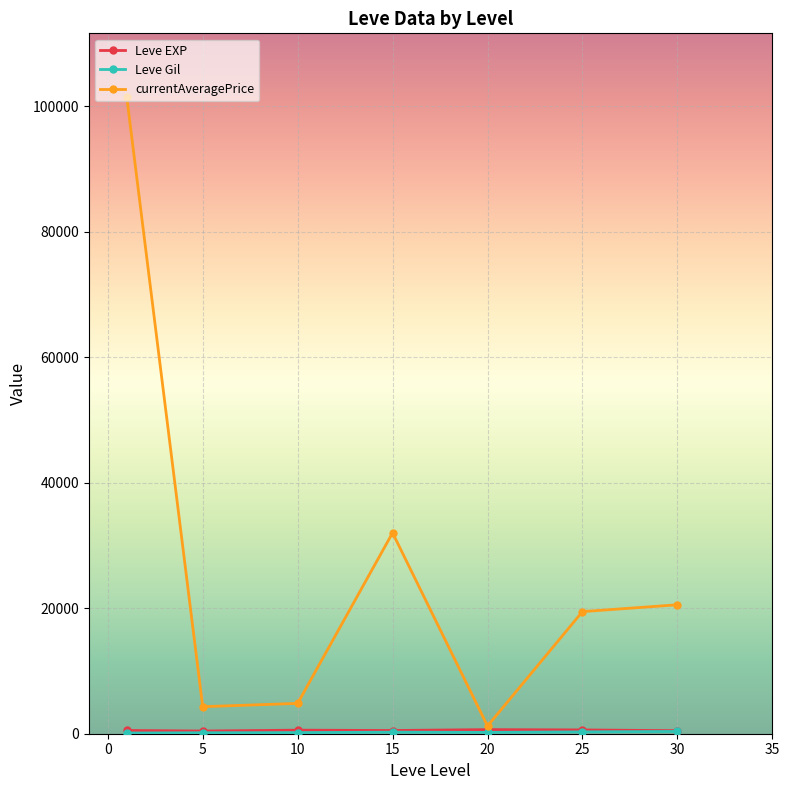

What is the value of the currentAveragePrice point at the 7th from the left?

20555.0